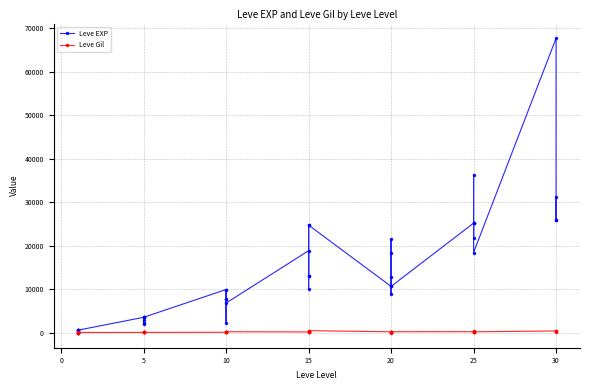

How many series are shown in this chart?

2